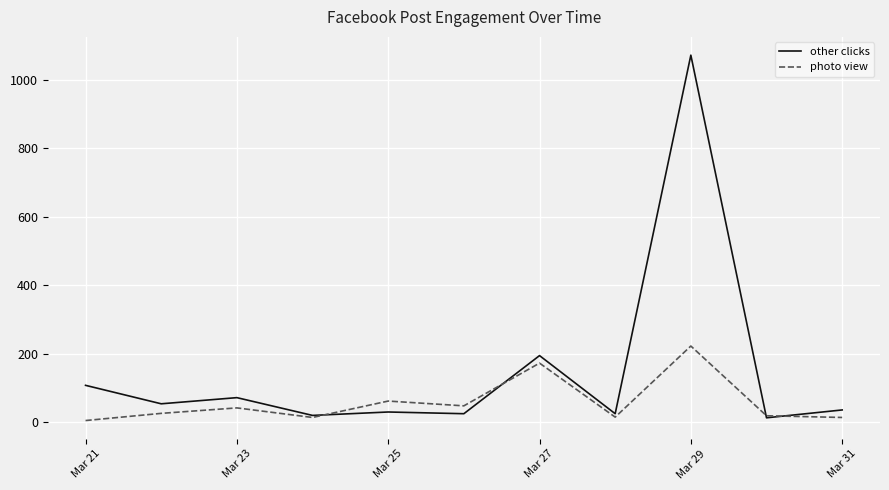

What is the highest value of the photo view series?

222